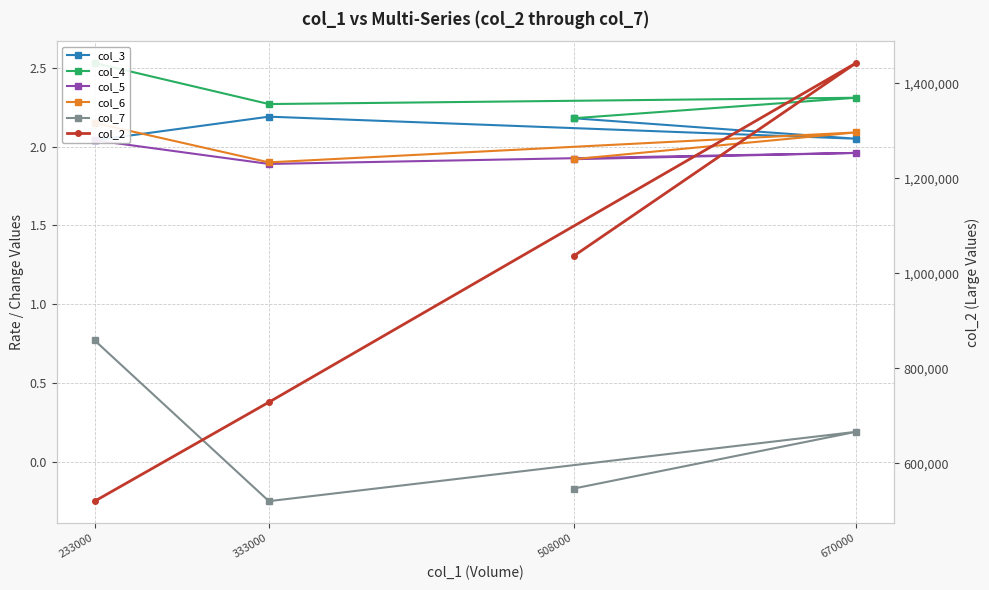

Between 233000 and 670000, which is larger?

670000